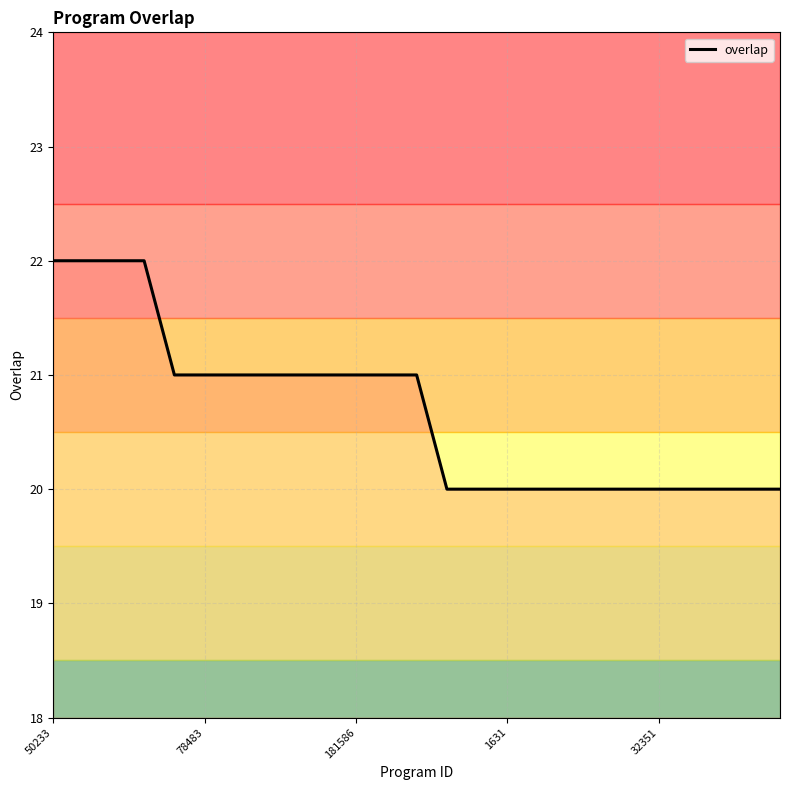

What is the maximum value shown in the chart?

22